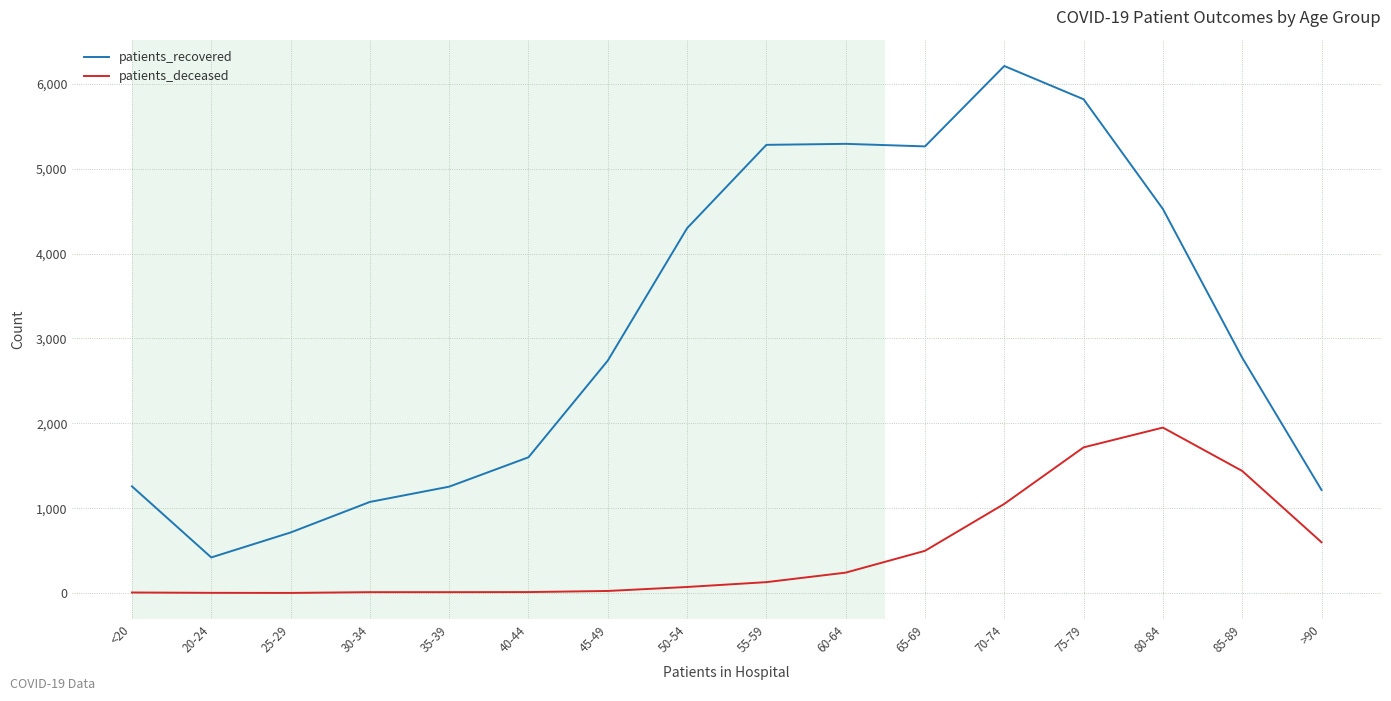

At which category is the sum across all series the highest?

75-79